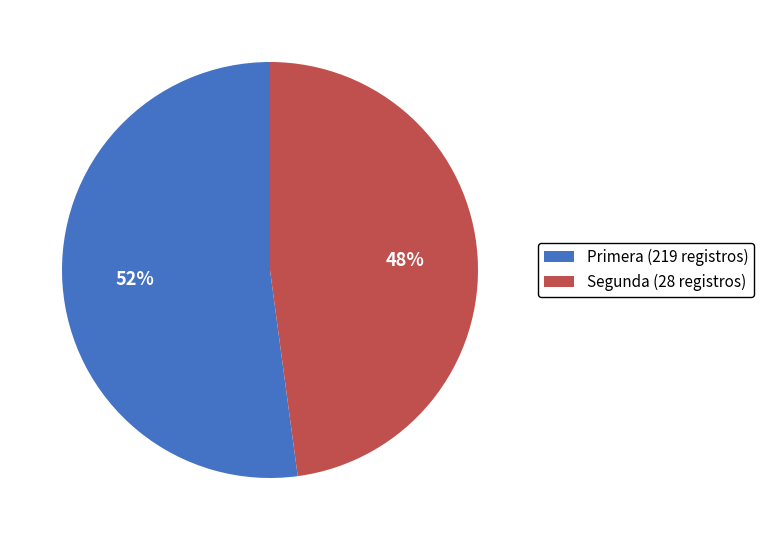

Rank the categories by value from lowest to highest.

Segunda, Primera